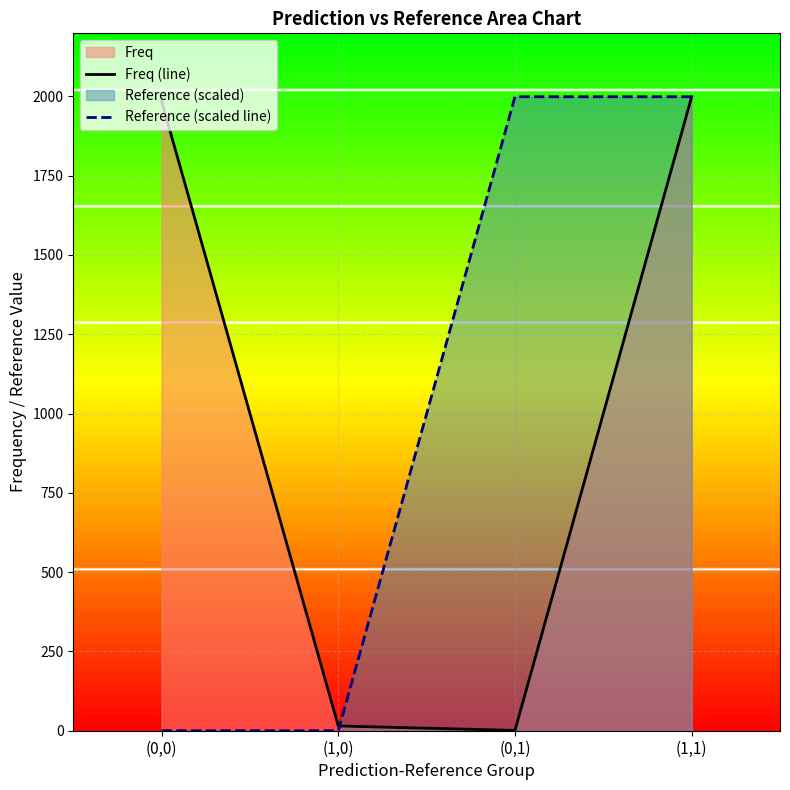

What is the total value across all series at (0,0)?

1985